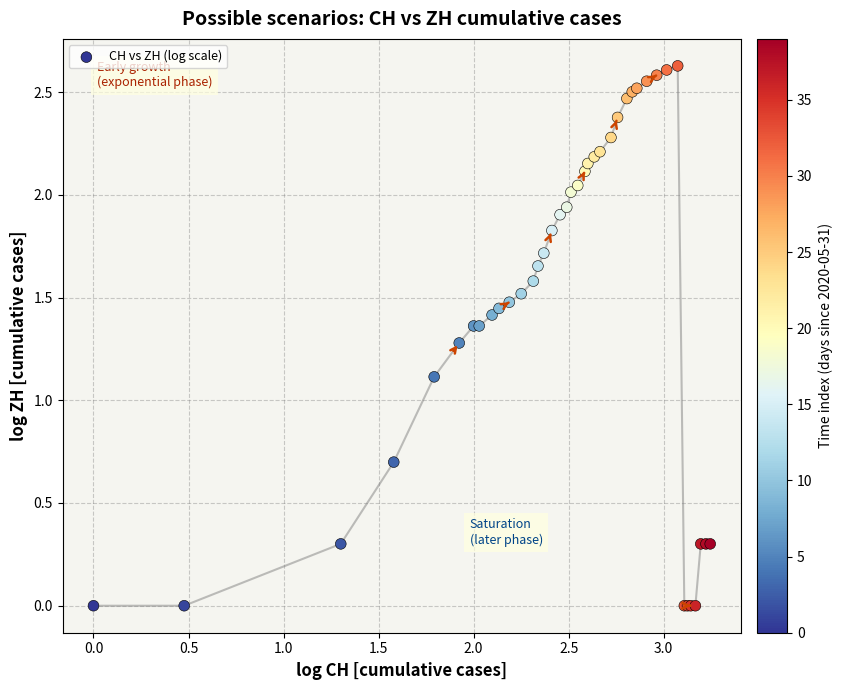

What Y value in the scatter plot is closest to 1?

1.1